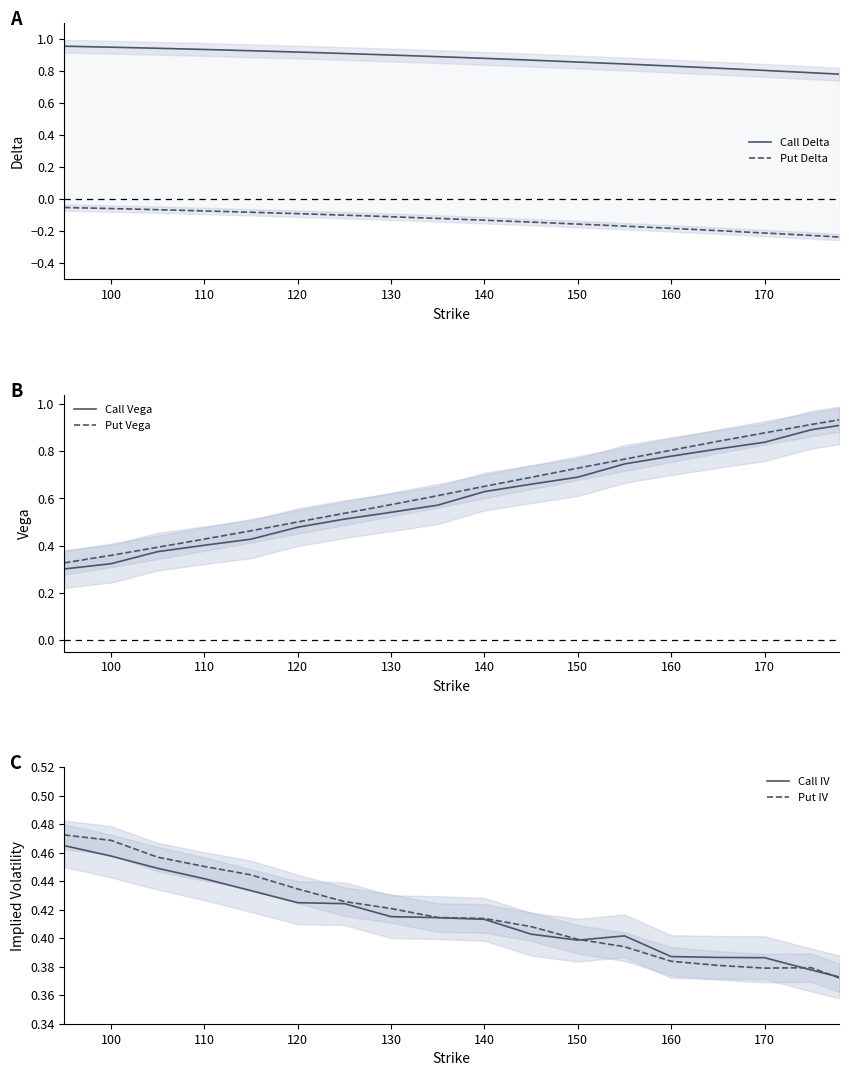

Is it true that Call Delta equals 1.6 at 130?

False